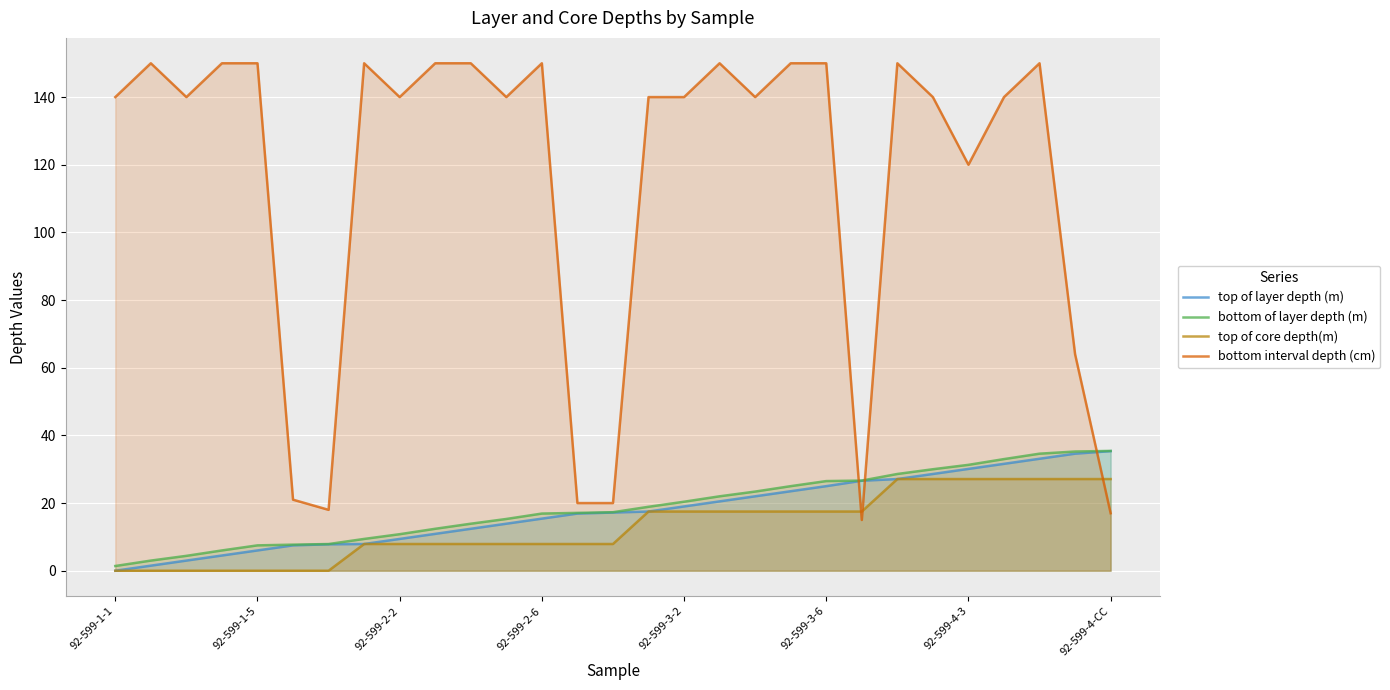

Which series has the largest range (max minus min)?

bottom interval depth (cm)